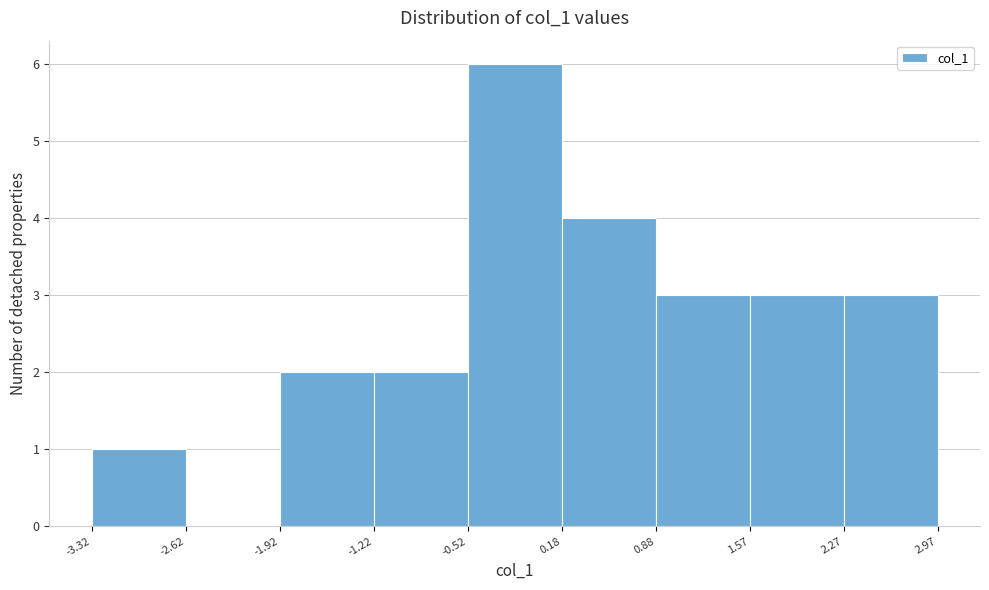

Reading left to right, transcribe this chart: for each bar, give the range it covers on the x-axis and its height. The values are not printed on the chart, so give them approximately, as read against the axis.

-3.32 to -2.62: 1
-2.62 to -1.92: 0
-1.92 to -1.22: 2
-1.22 to -0.52: 2
-0.52 to 0.18: 6
0.18 to 0.88: 4
0.88 to 1.57: 3
1.57 to 2.27: 3
2.27 to 2.97: 3